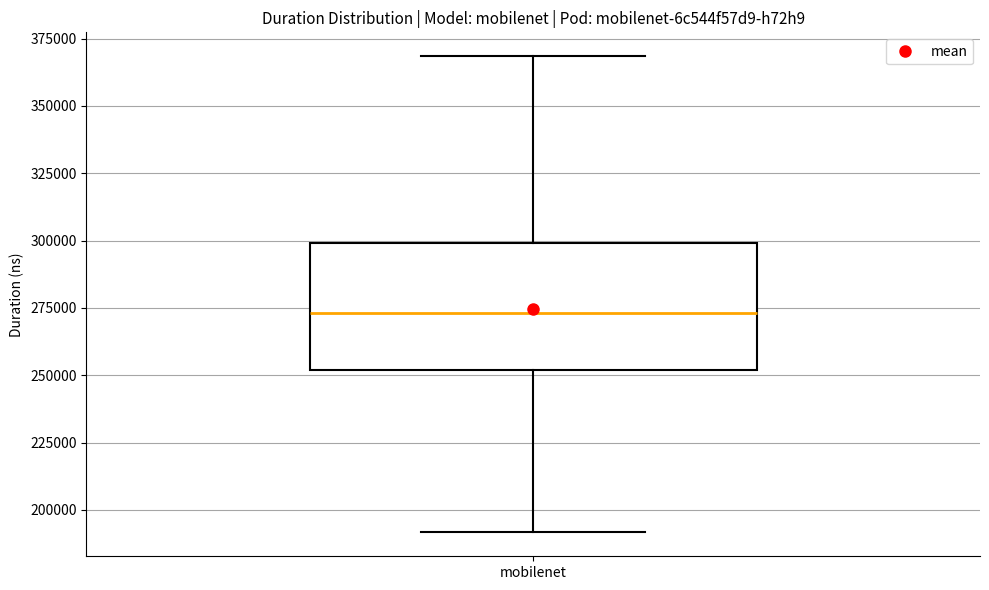

Read this box plot against the y-axis: the position of the median line, the range covered by the box, and the ends of both whiskers. The values are not printed on the chart, so give them approximately, as read against the axis.

median 275000, box 250000 to 300000, whiskers 190000 to 370000